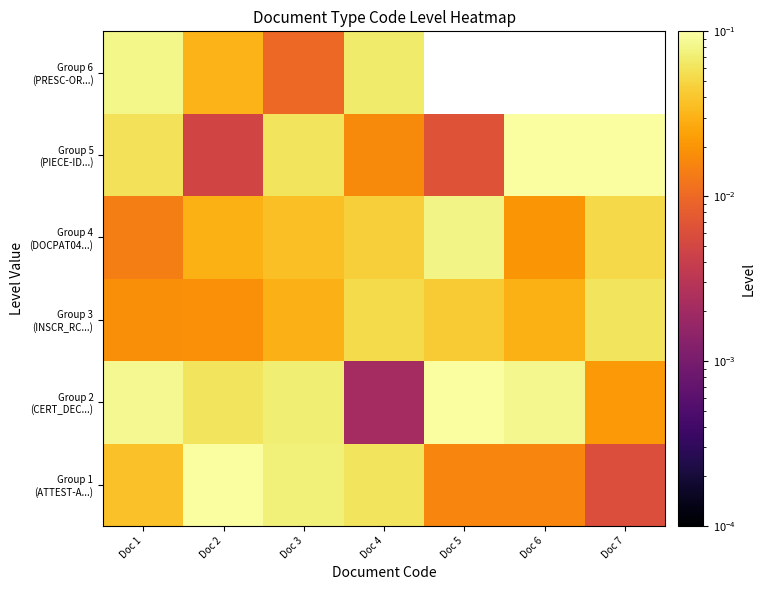

Is the value of Group 5 (PIECE-ID...) at Doc 7 greater than the value of Group 6 (PRESC-OR...) at Doc 2?

Yes